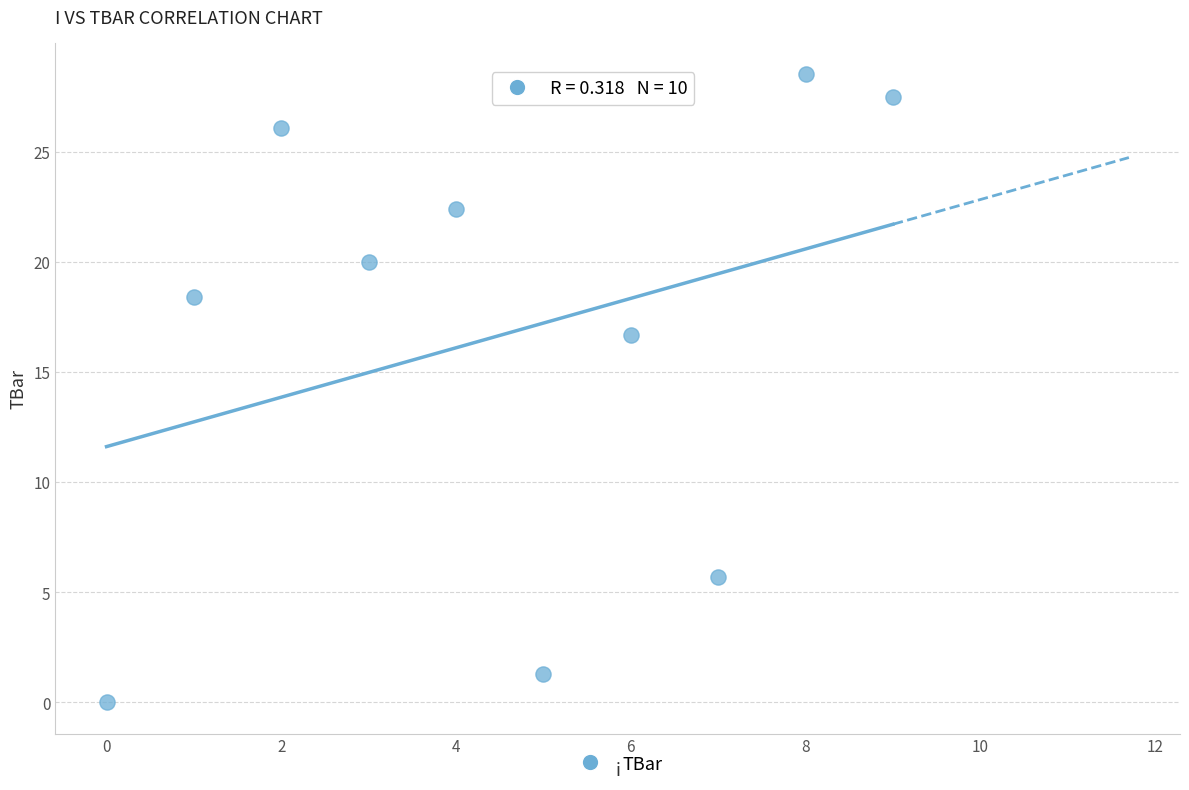

What is the average Y value?

16.7